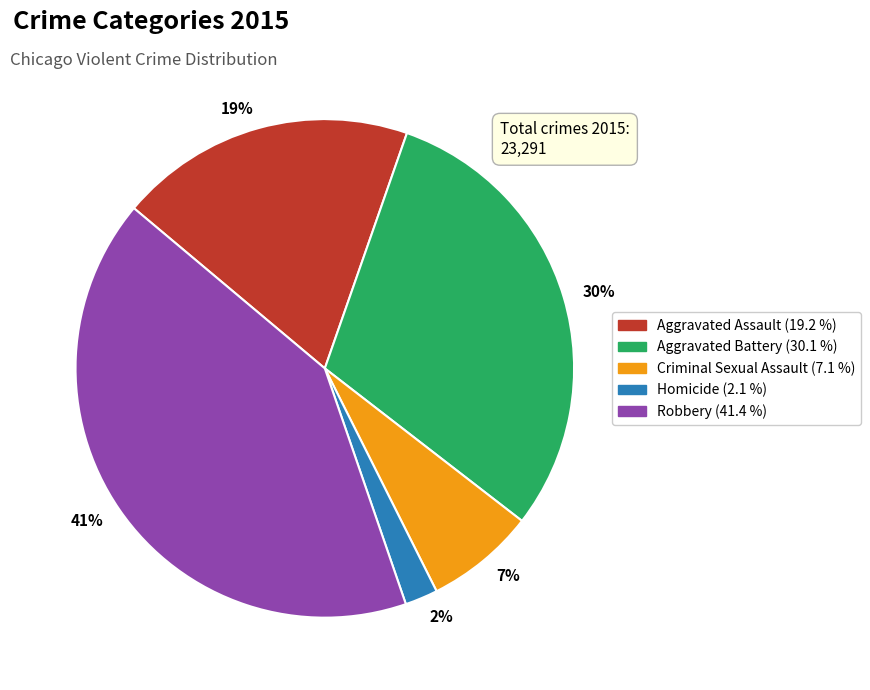

Count the number of slices in the pie.

5